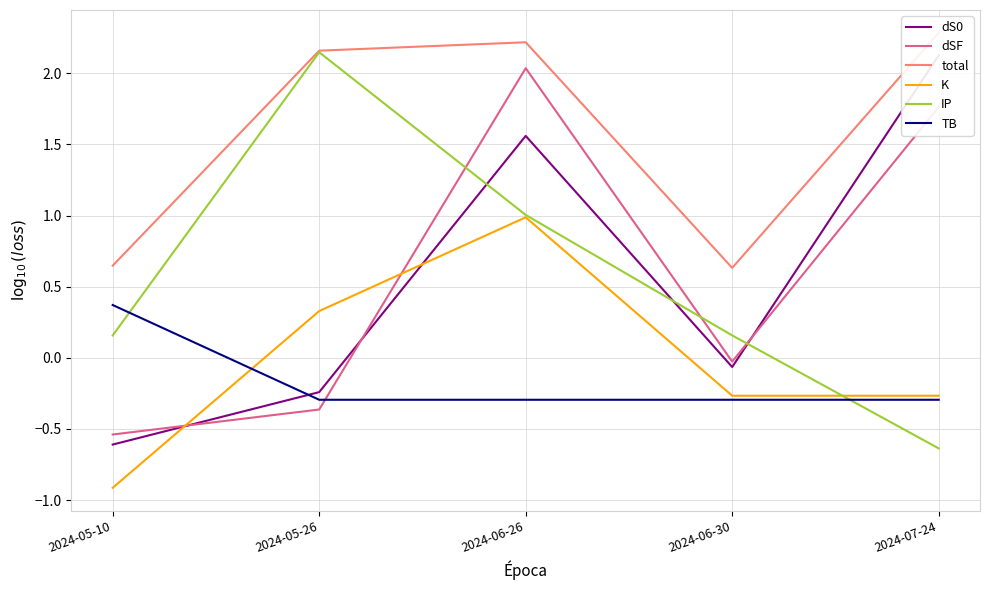

What is the maximum value for dSF?

2.0